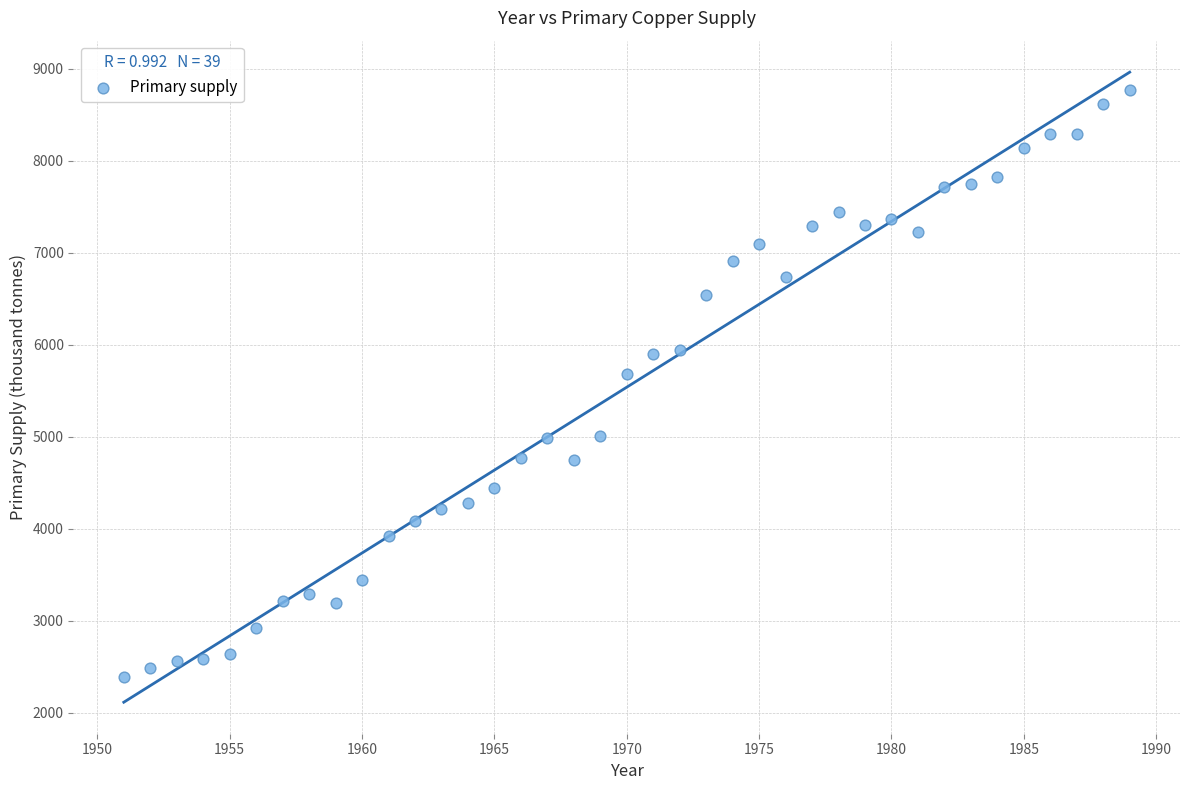

What is the range of X values (max minus min)?

38.0